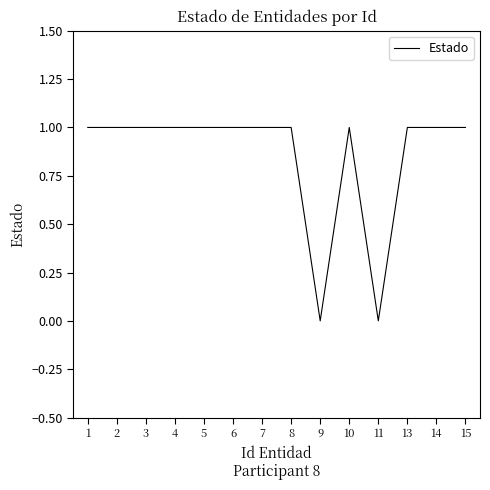

How many lines are shown in the chart?

1